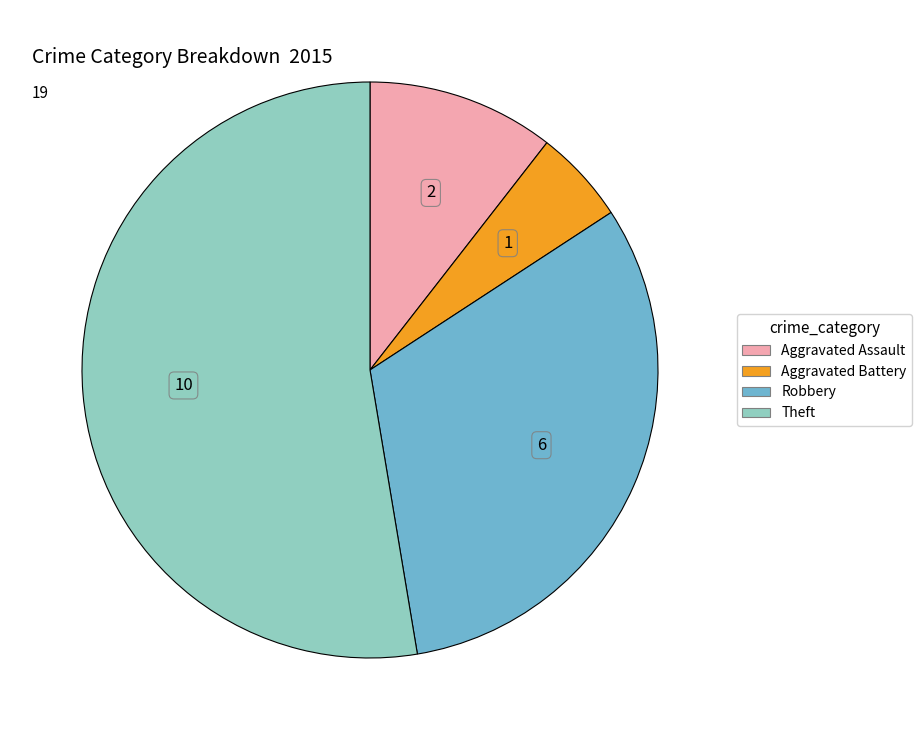

How many segments does this pie chart have?

4